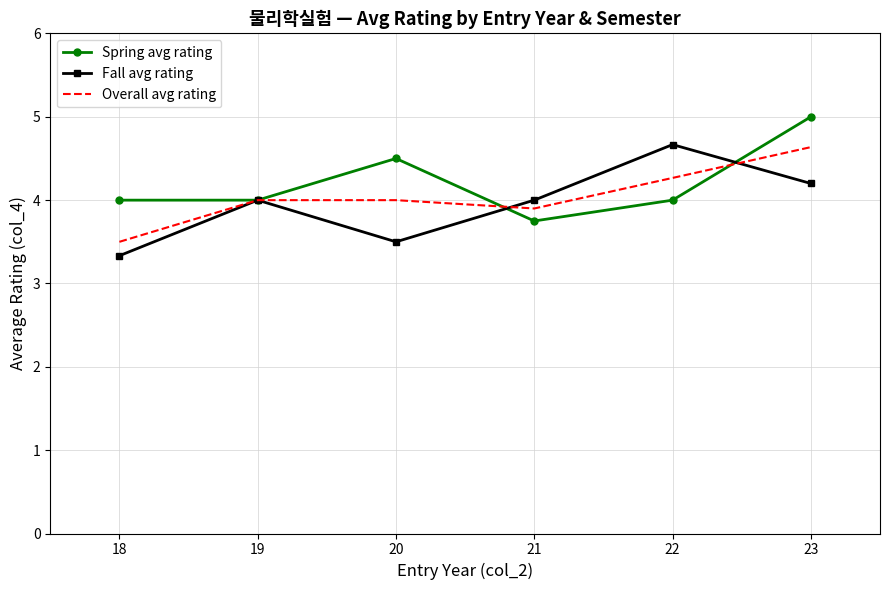

True or false: Fall avg rating has a value of 4.0 at 19.

True